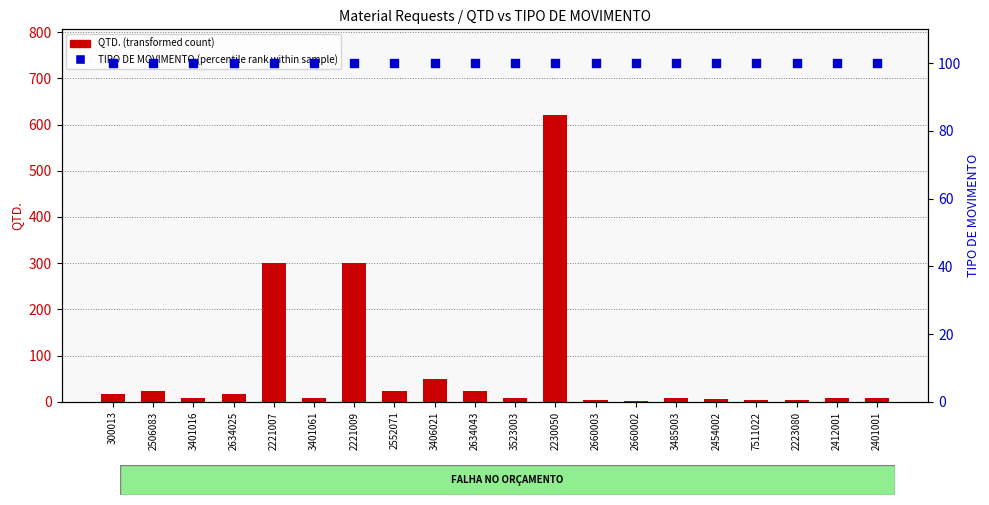

What are all the series names shown in the legend?

QTD. (transformed count), TIPO DE MOVIMENTO (percentile rank within sample)